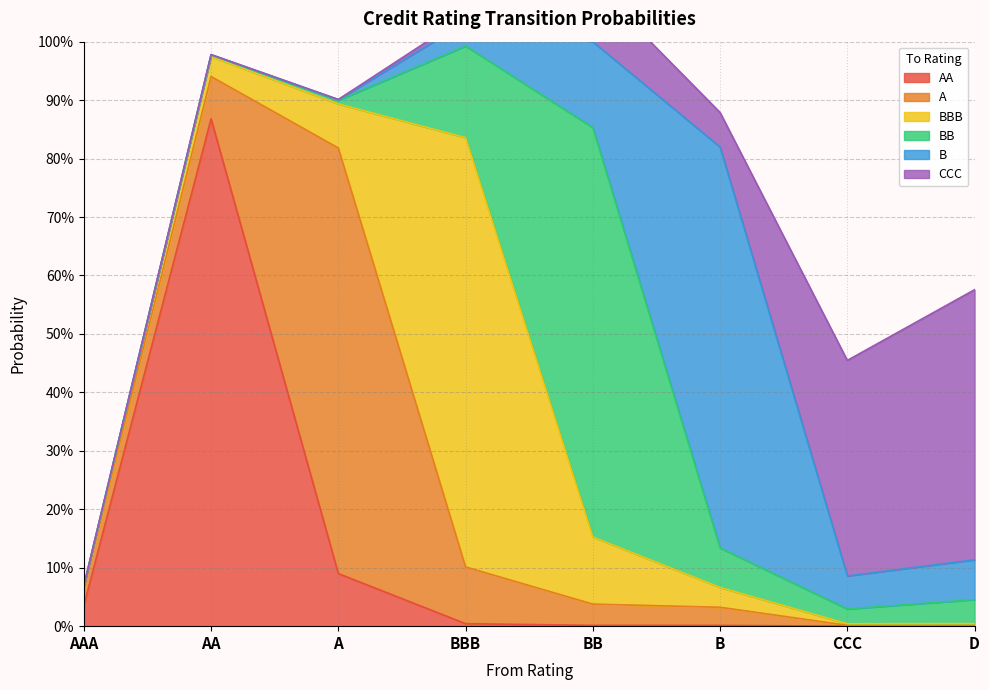

What is the label of the 1st point from the right?

D